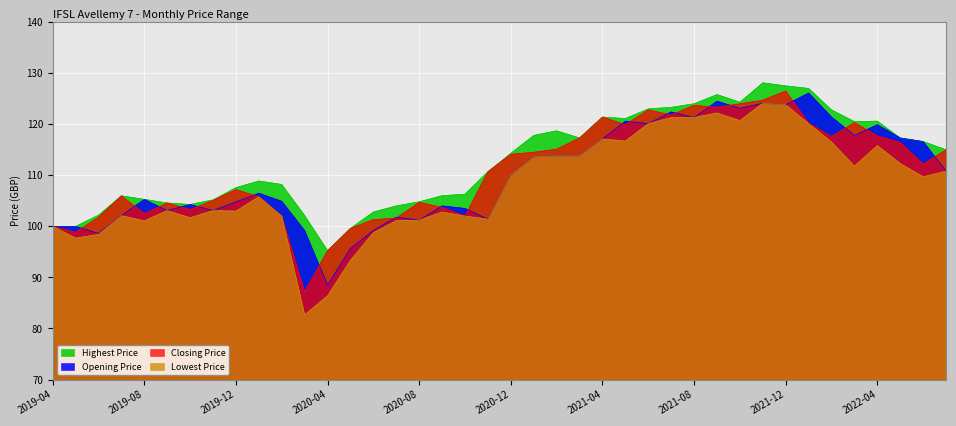

How many categories are shown in the chart?

40